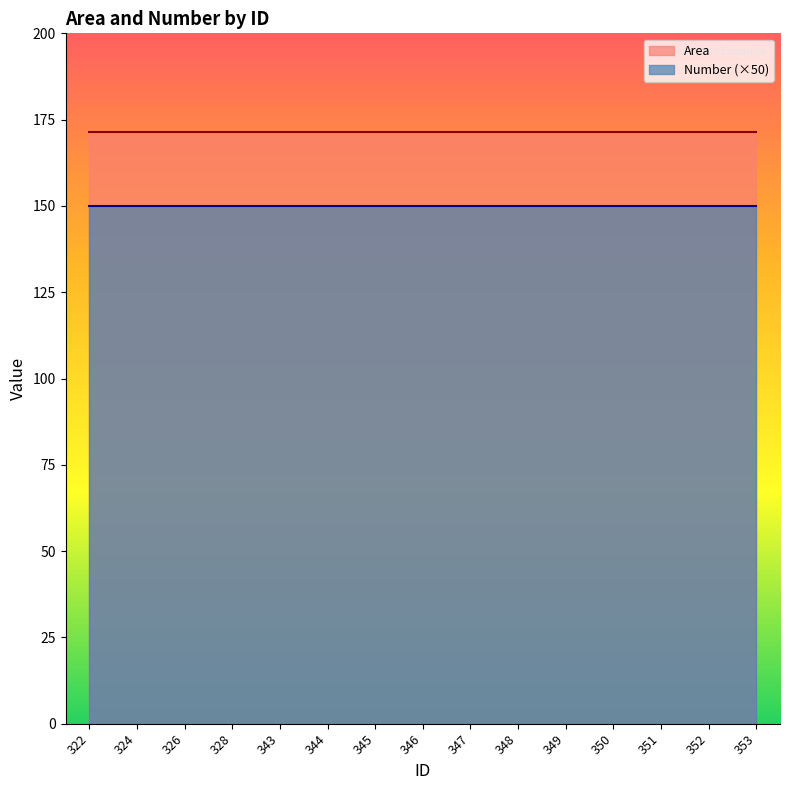

True or false: Area has a value of 171.4 at 350.

True